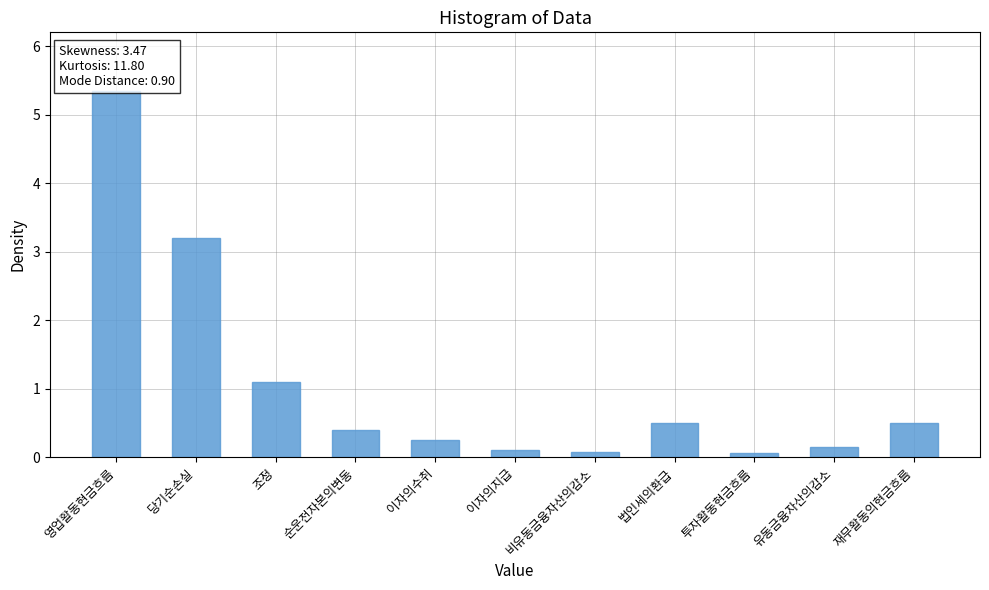

What is the difference between the values at 이자의지급 and 법인세의환급?

0.4